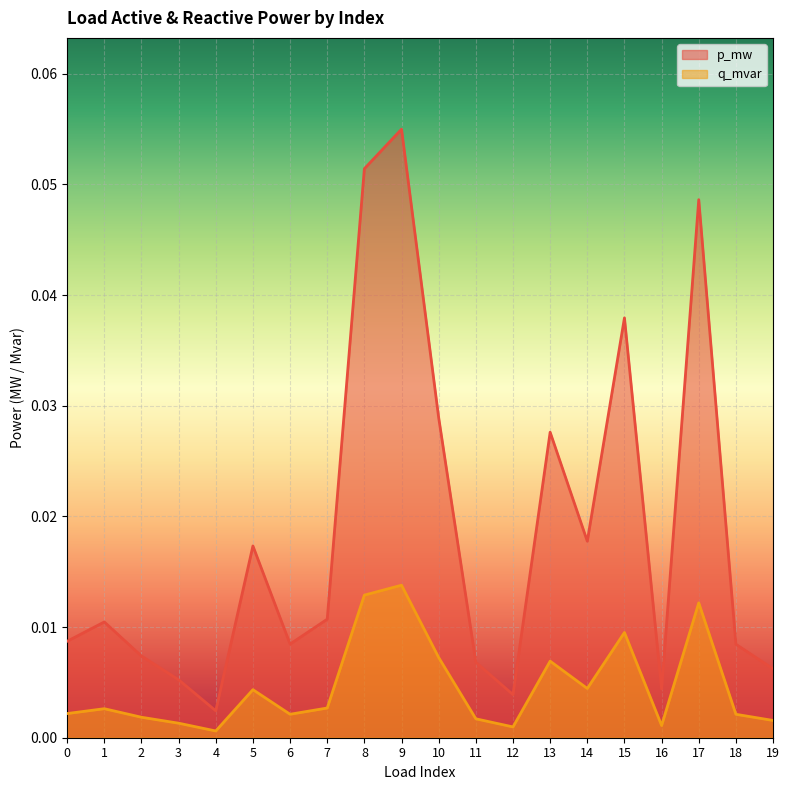

Reading left to right, transcribe all the data shown in this chart.

p_mw: 0.0	0.0	0.0	0.0	0.0	0.0	0.0	0.0	0.1	0.1	0.0	0.0	0.0	0.0	0.0	0.0	0.0	0.0	0.0	0.0
q_mvar: 0.0	0.0	0.0	0.0	0.0	0.0	0.0	0.0	0.0	0.0	0.0	0.0	0.0	0.0	0.0	0.0	0.0	0.0	0.0	0.0